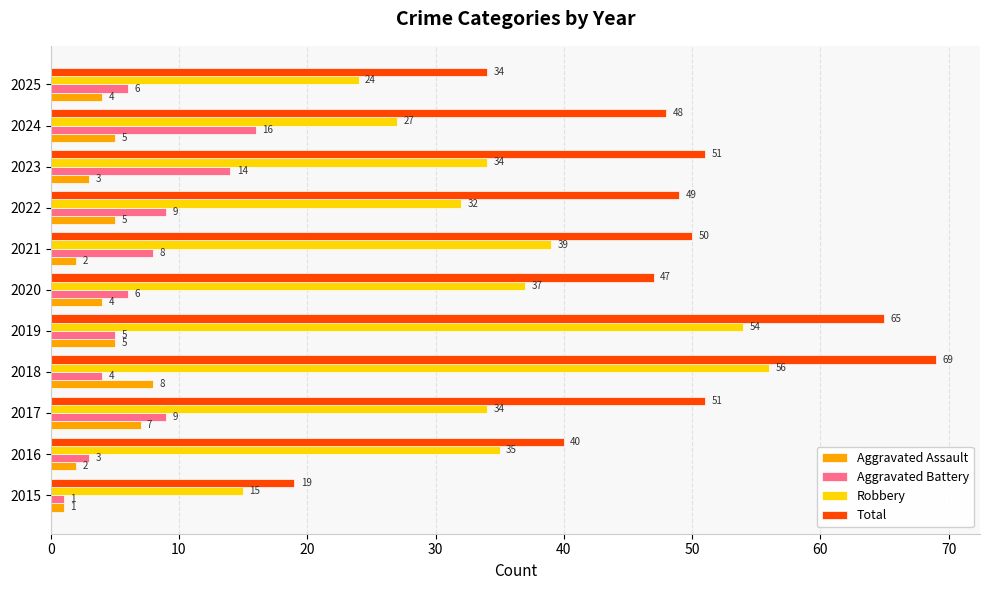

What is the spread (max minus min) of values at 2022?

44